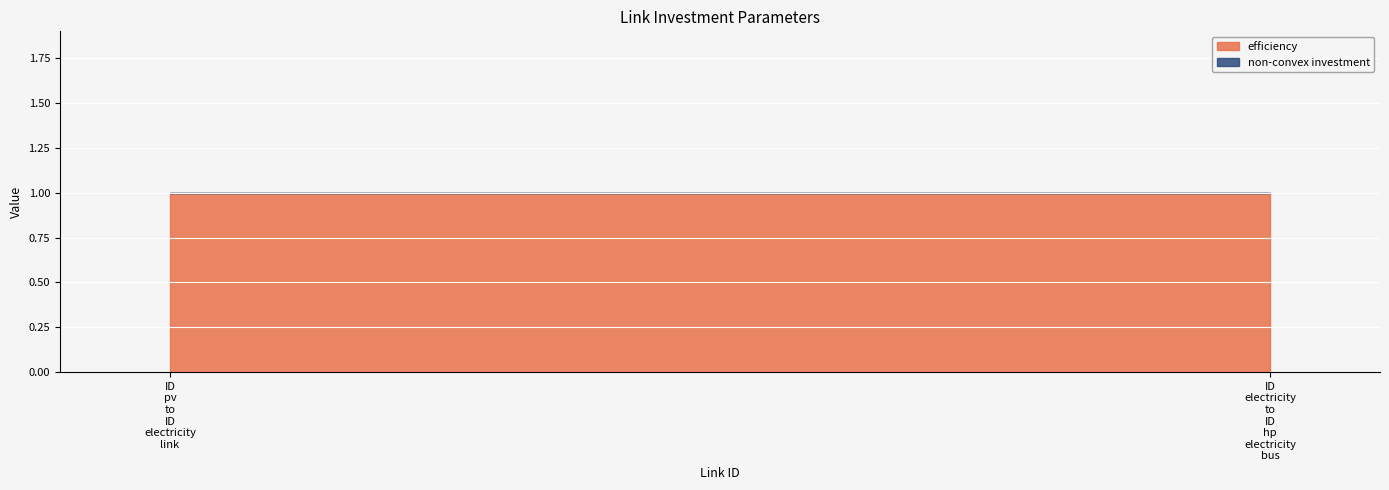

What is the label of the 1st point from the right?

ID_electricity_to_ID_hp_electricity_bus